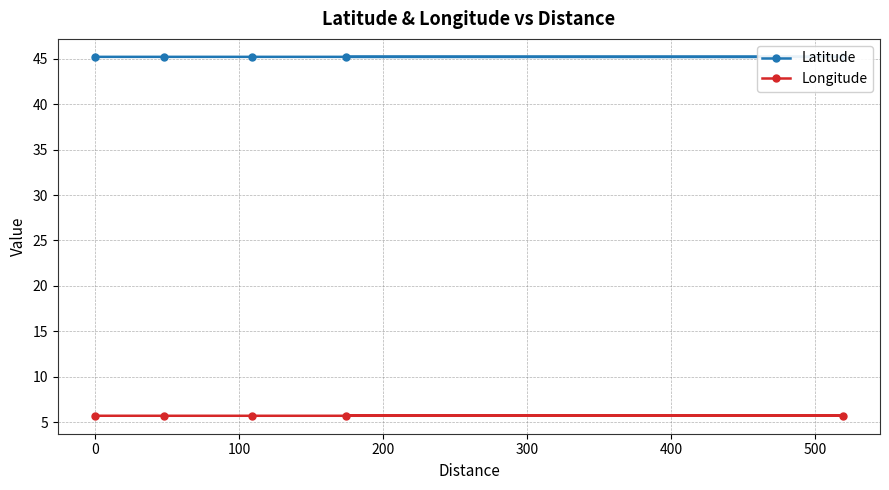

True or false: Latitude and Longitude cross at least once.

False